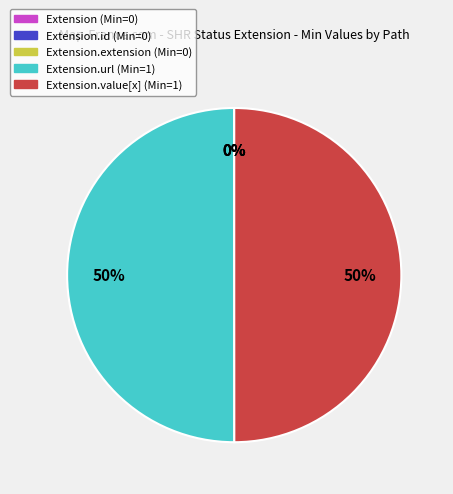

To the nearest percent, what is the average slice percentage?

20%